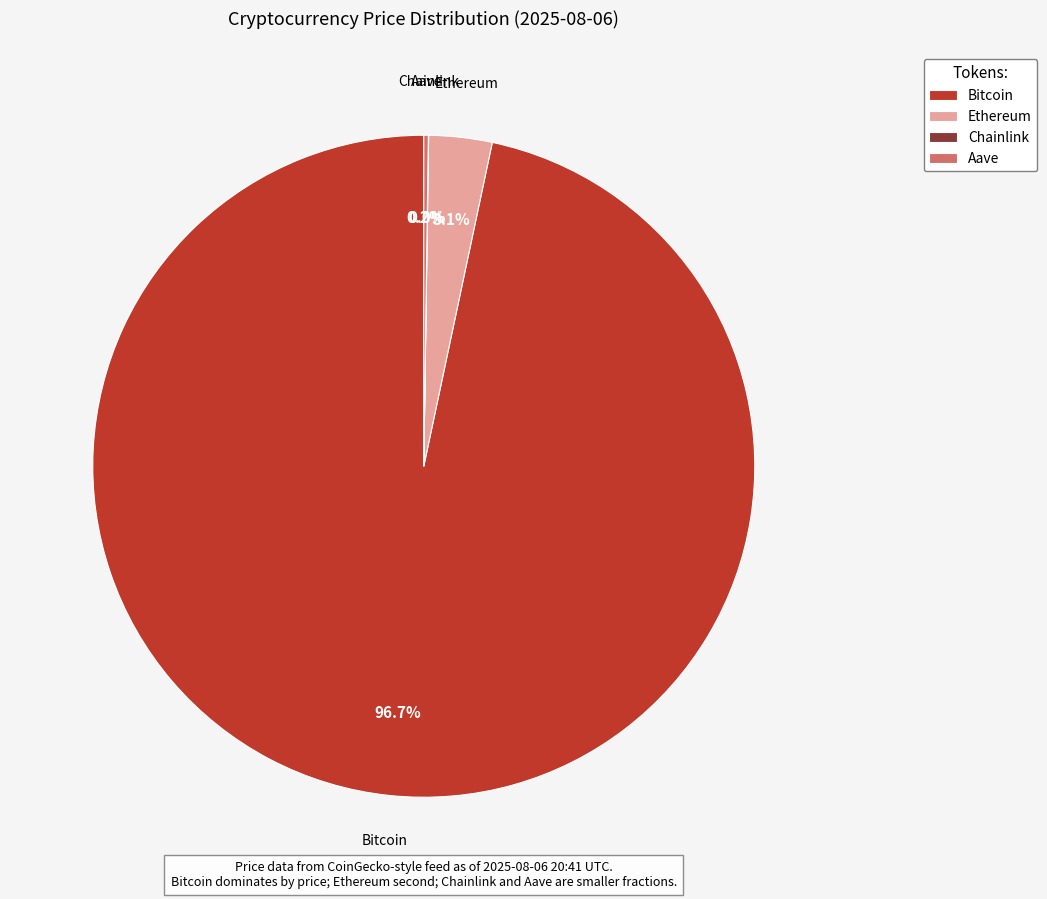

Is the sum of Bitcoin and Ethereum greater than half?

Yes